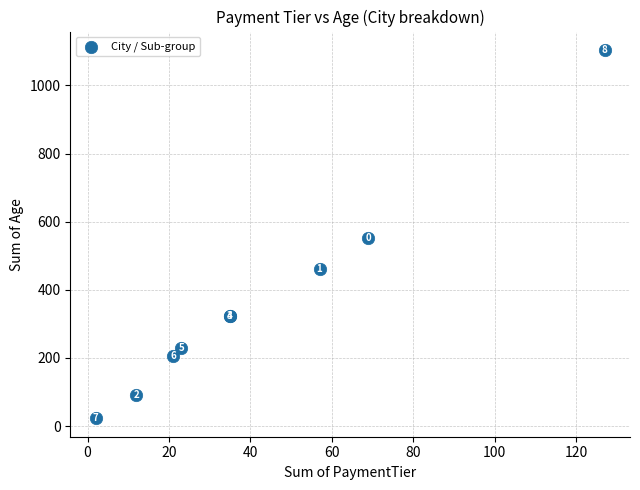

What Y value in the scatter plot is closest to 563?

552